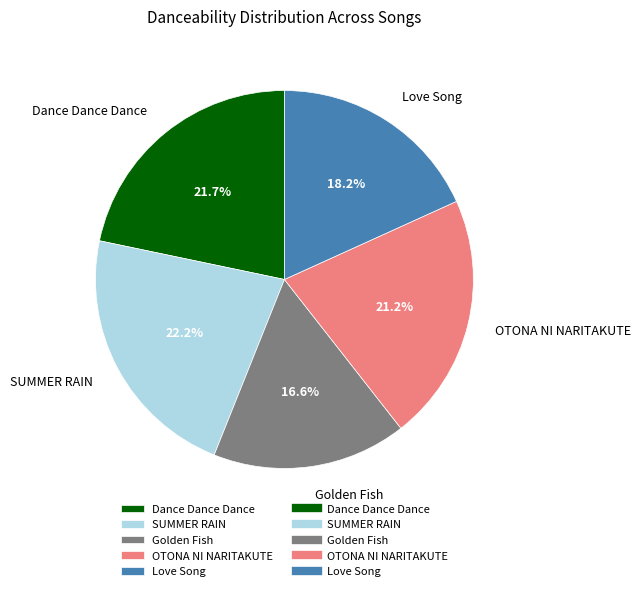

What is the largest slice in the pie chart?

SUMMER RAIN